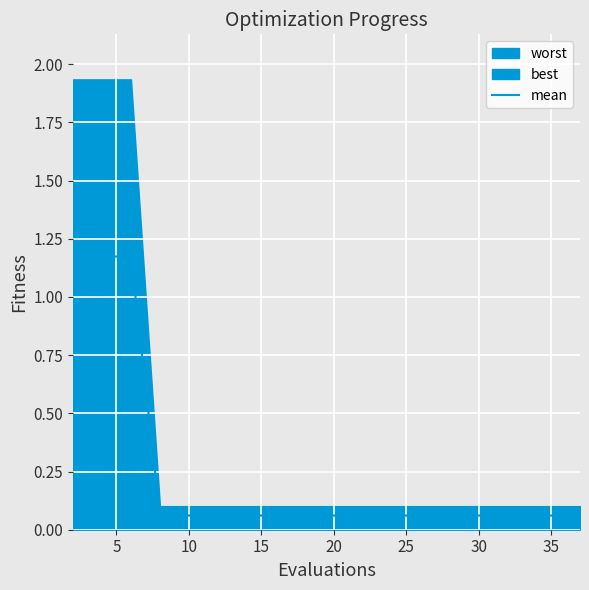

What is the sum of all values?

4.6